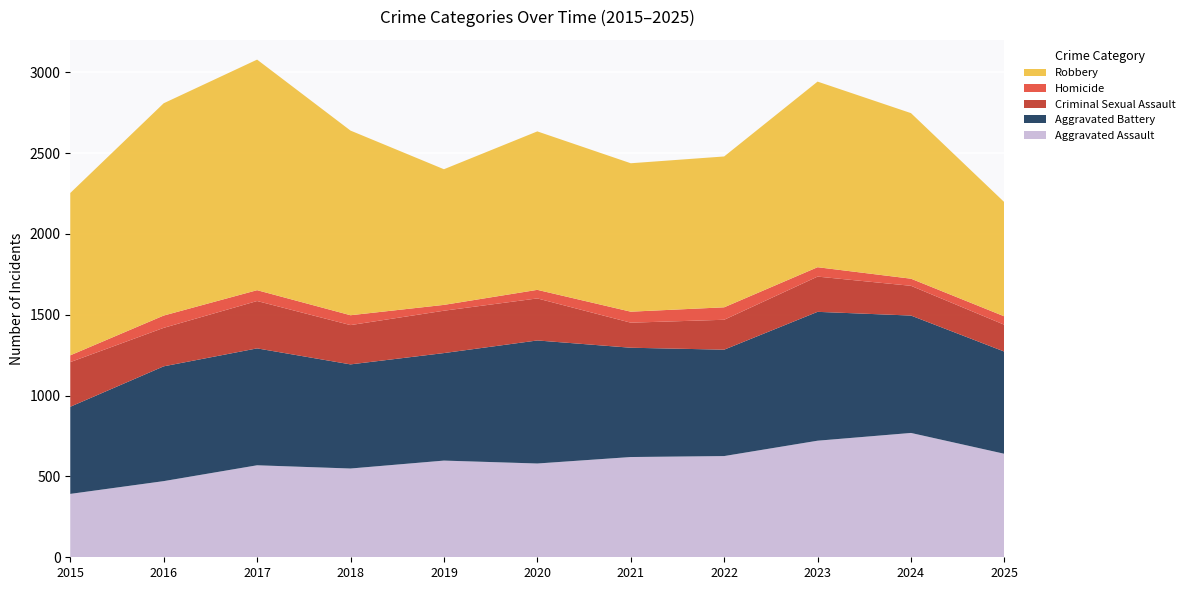

Reading left to right, what are all the values shown in this chart?

Aggravated Assault: 2015=392	2016=471	2017=569	2018=549	2019=598	2020=580	2021=620	2022=626	2023=721	2024=769	2025=640
Aggravated Battery: 2015=539	2016=710	2017=723	2018=644	2019=665	2020=761	2021=676	2022=658	2023=797	2024=726	2025=632
Criminal Sexual Assault: 2015=276	2016=238	2017=293	2018=243	2019=262	2020=260	2021=155	2022=185	2023=218	2024=184	2025=166
Homicide: 2015=42	2016=76	2017=67	2018=61	2019=36	2020=53	2021=68	2022=77	2023=58	2024=44	2025=52
Robbery: 2015=1004	2016=1313	2017=1426	2018=1142	2019=839	2020=980	2021=918	2022=933	2023=1148	2024=1024	2025=706